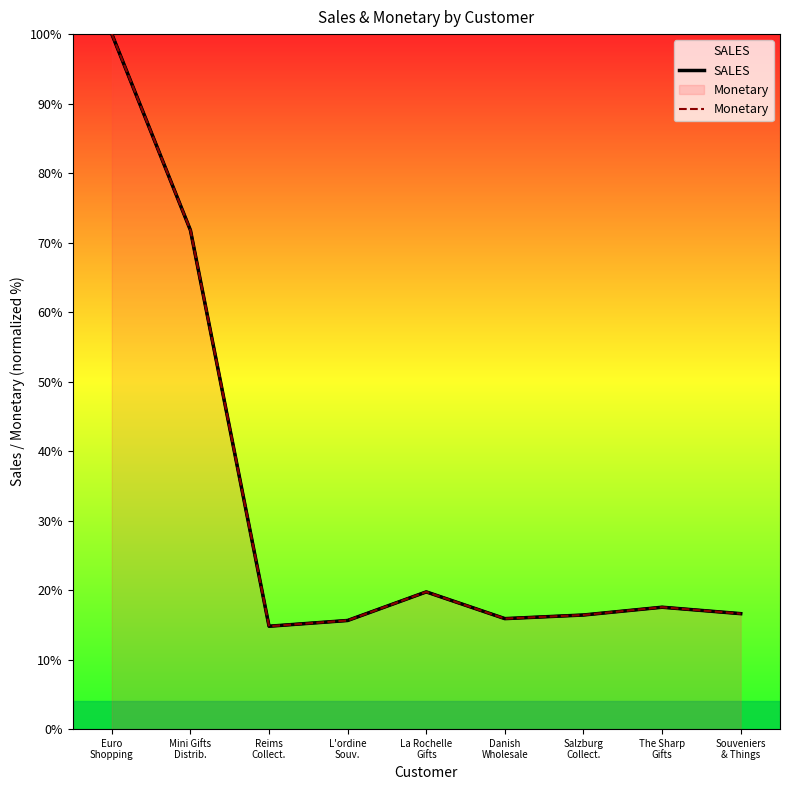

Reading left to right, transcribe all the data shown in this chart.

SALES: 100.0	71.8	14.8	15.6	19.7	15.9	16.4	17.5	16.6
Monetary: 100.0	71.8	14.8	15.6	19.7	15.9	16.4	17.5	16.6